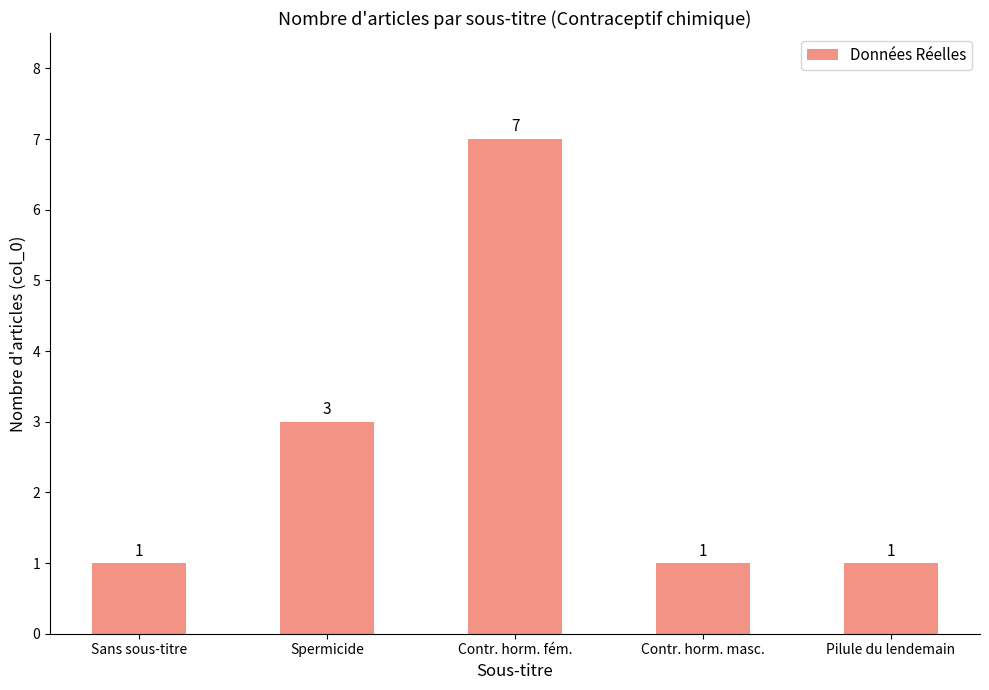

What position from the left is Sans sous-titre?

1